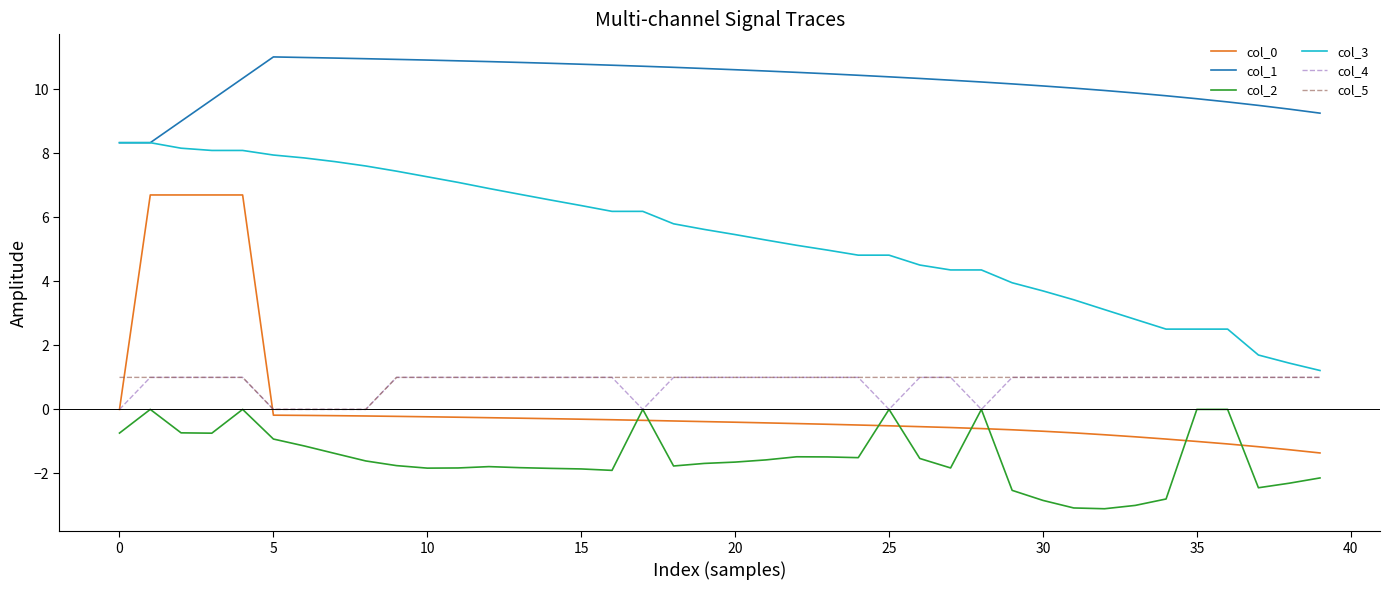

Which series has the largest total across all categories?

col_1